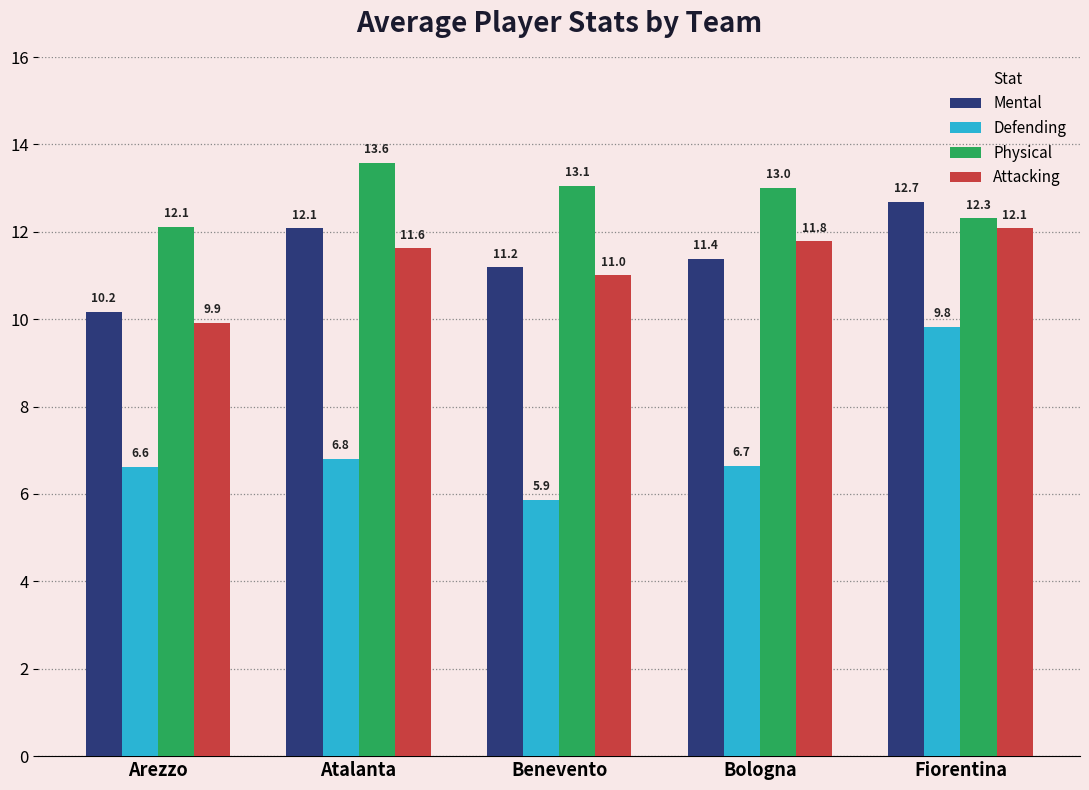

How many categories are shown in the chart?

5